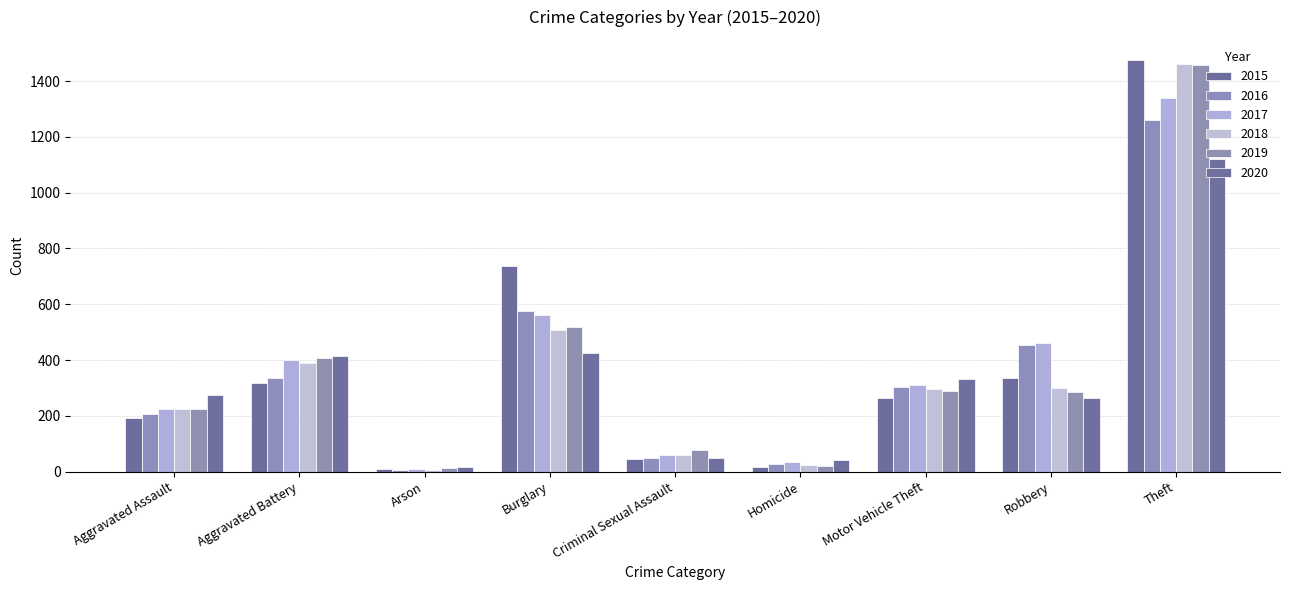

Which has a higher value, Motor Vehicle Theft or Criminal Sexual Assault?

Motor Vehicle Theft